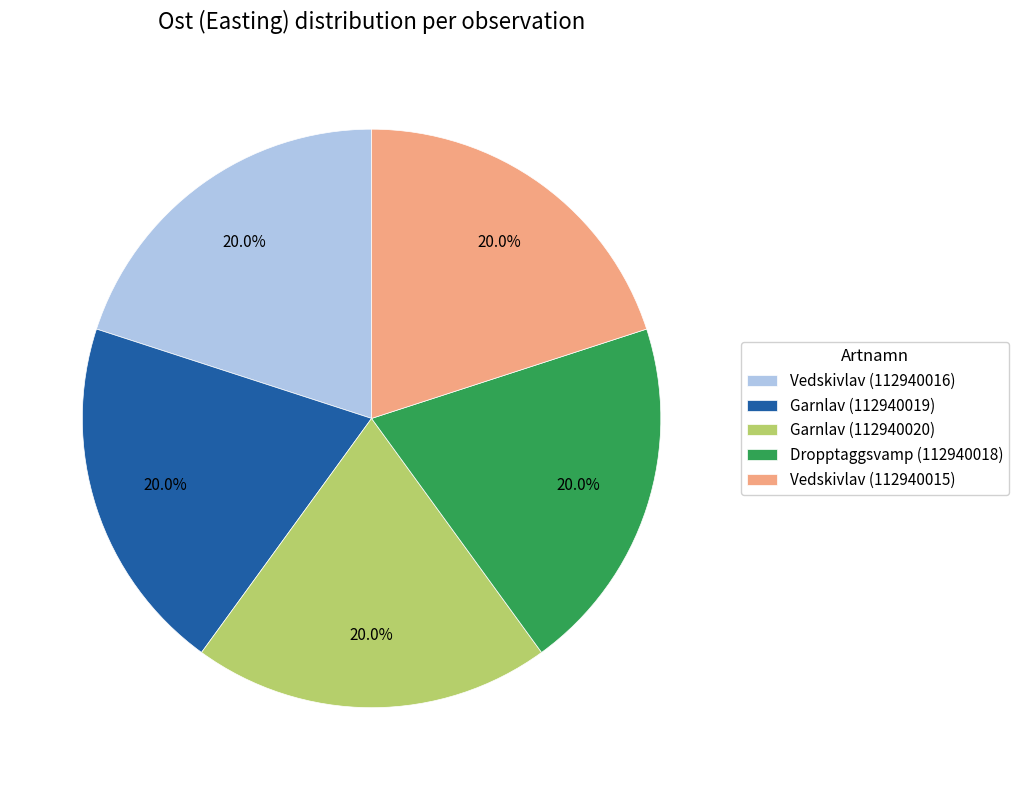

What is the ratio of the value at Dropptaggsvamp (112940018) to the value at Vedskivlav (112940016)?

1.0